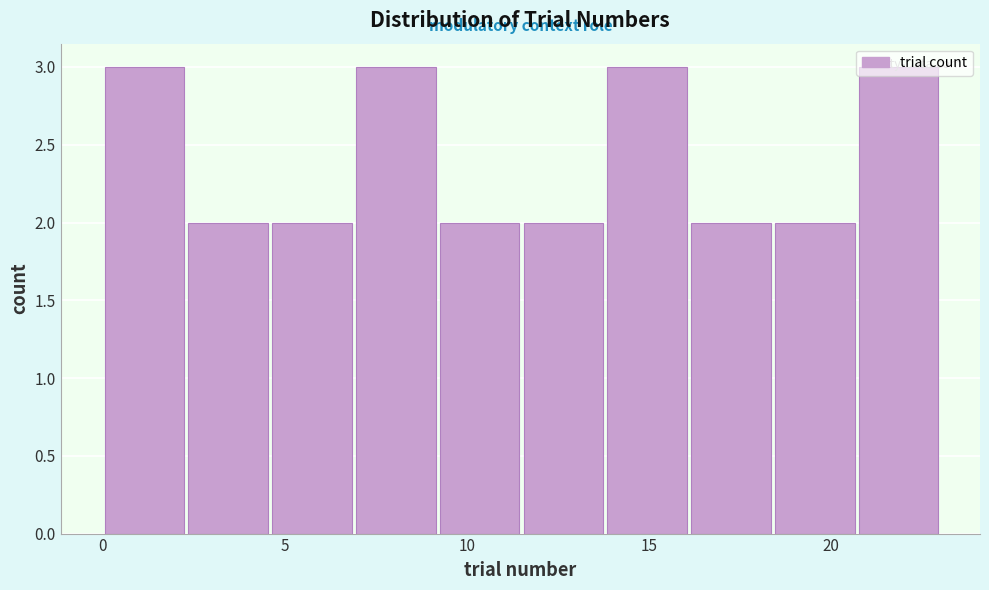

How tall is the bar that spans 2.3 to 4.6 on the x-axis? Neither the bar edges nor the heights are printed on the chart, so give them approximately, as read against the axes.

2